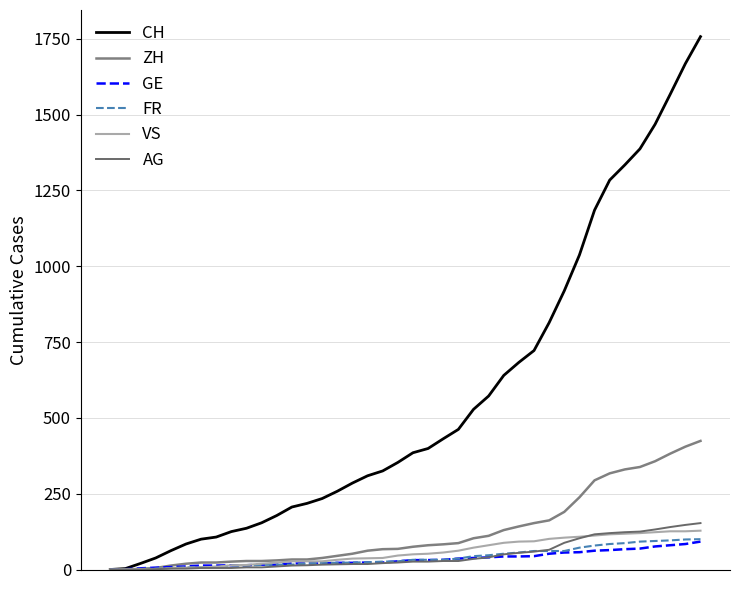

How many lines are shown in the chart?

6